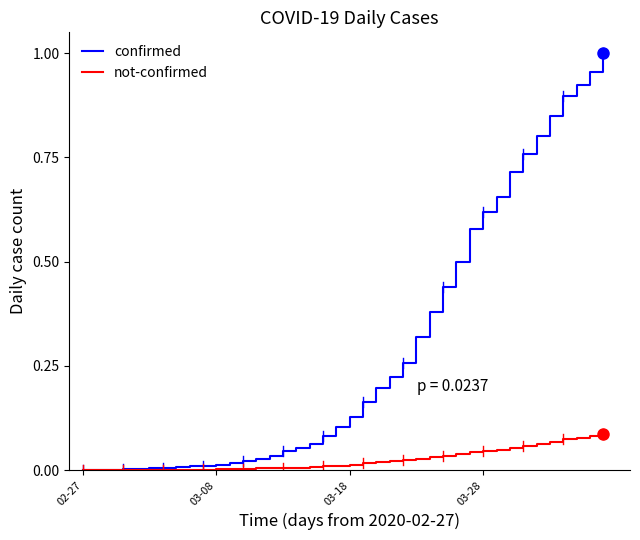

Which series has the largest range (max minus min)?

confirmed